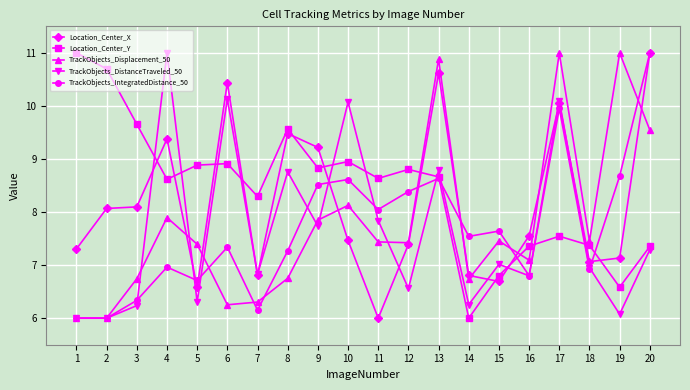

True or false: Location_Center_X has more than 1 interior local peaks.

True